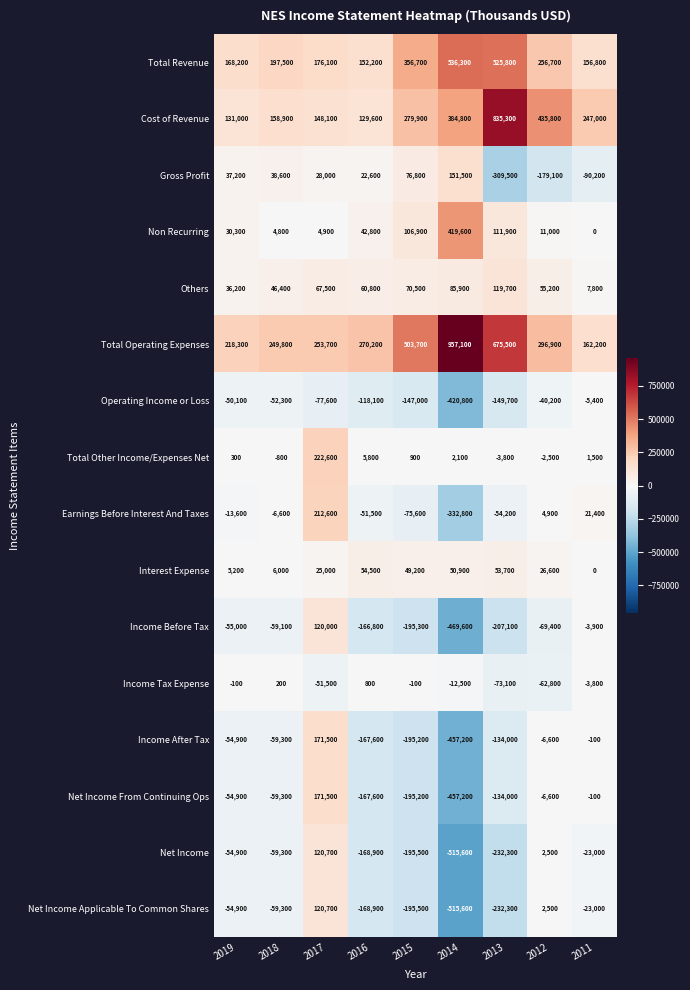

Where does the Income Before Tax series first go above -69400?

2019